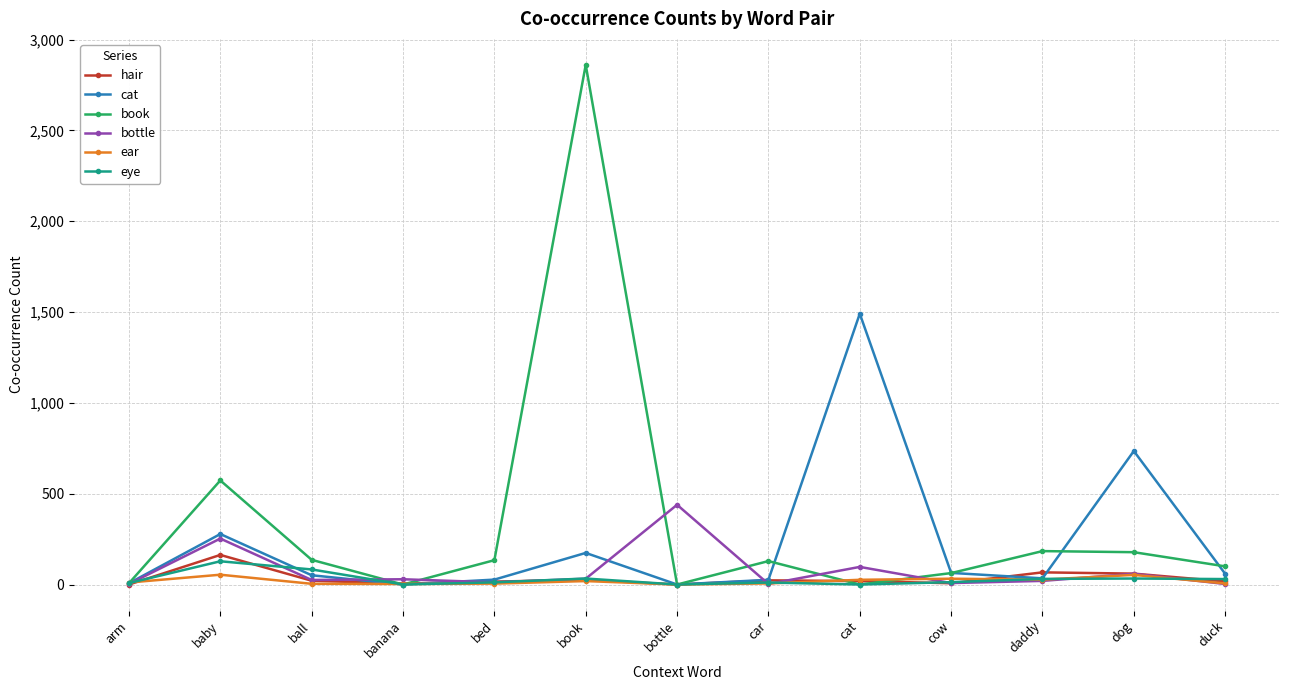

At which category is the sum across all series the highest?

book